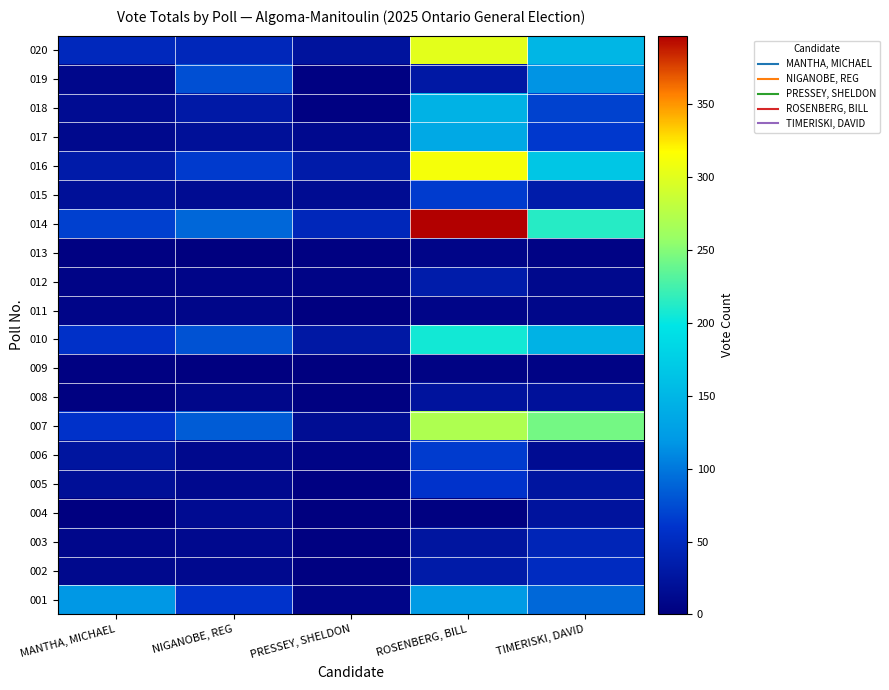

At how many categories does at least one series exceed 39?

5